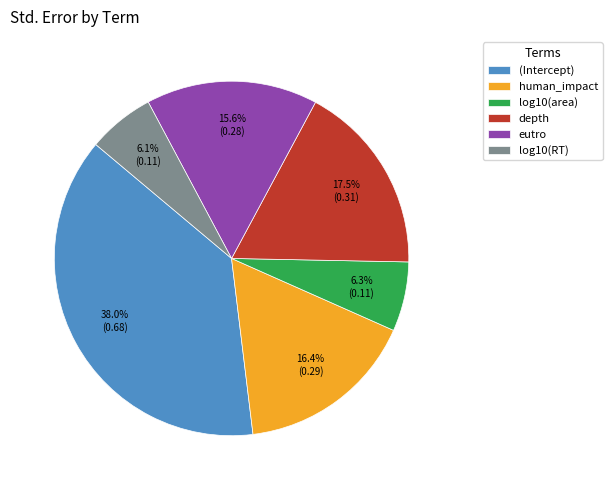

Is it true that log10(RT) is 1% of the pie?

False